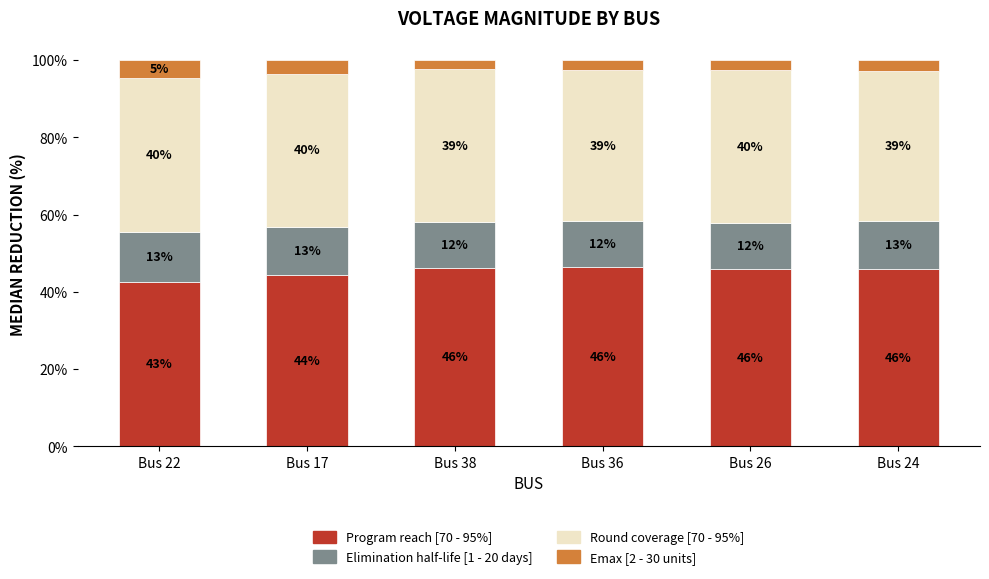

Where does the Program reach [70 - 95%] series first go above 45?

Bus 38